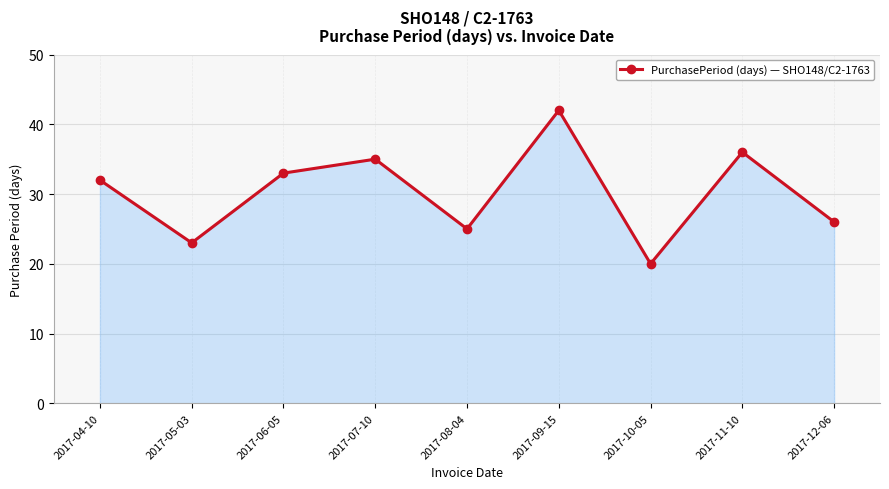

Between 2017-08-04 and 2017-04-10, which is larger?

2017-04-10